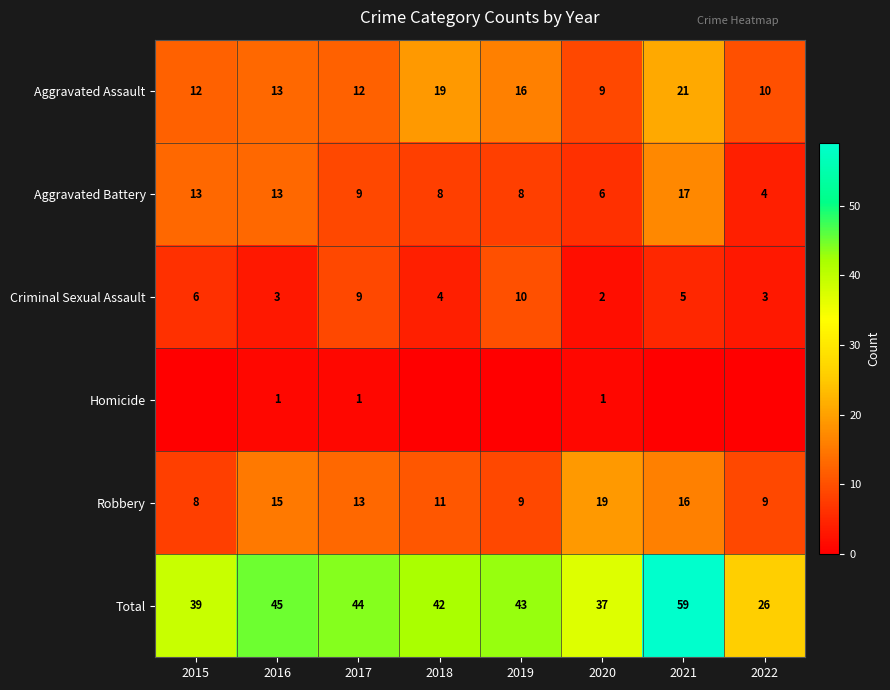

List the labels in order of Total value, smallest first.

2022, 2020, 2015, 2018, 2019, 2017, 2016, 2021